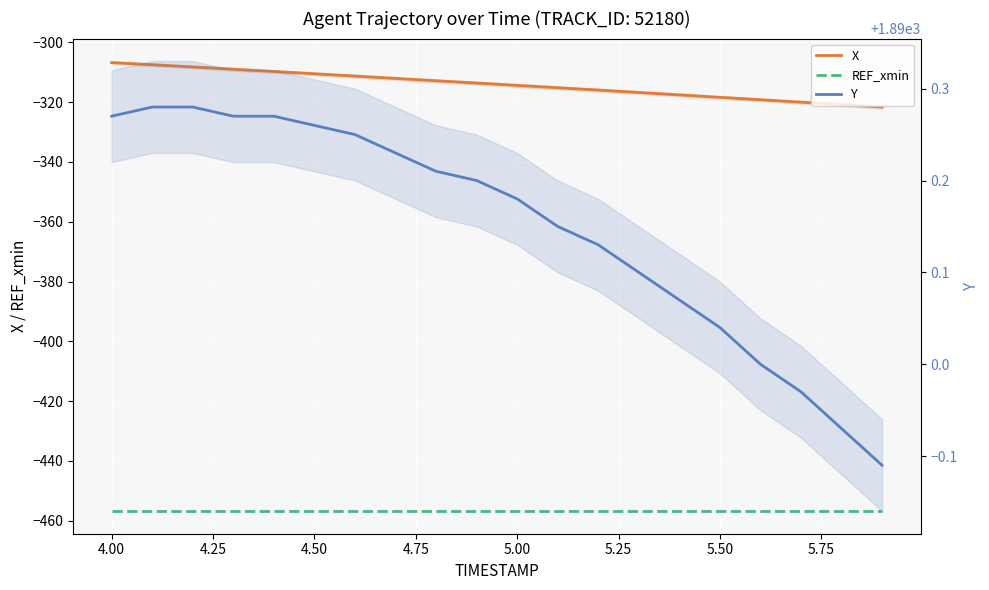

What are all the series names shown in the legend?

X, REF_xmin, Y